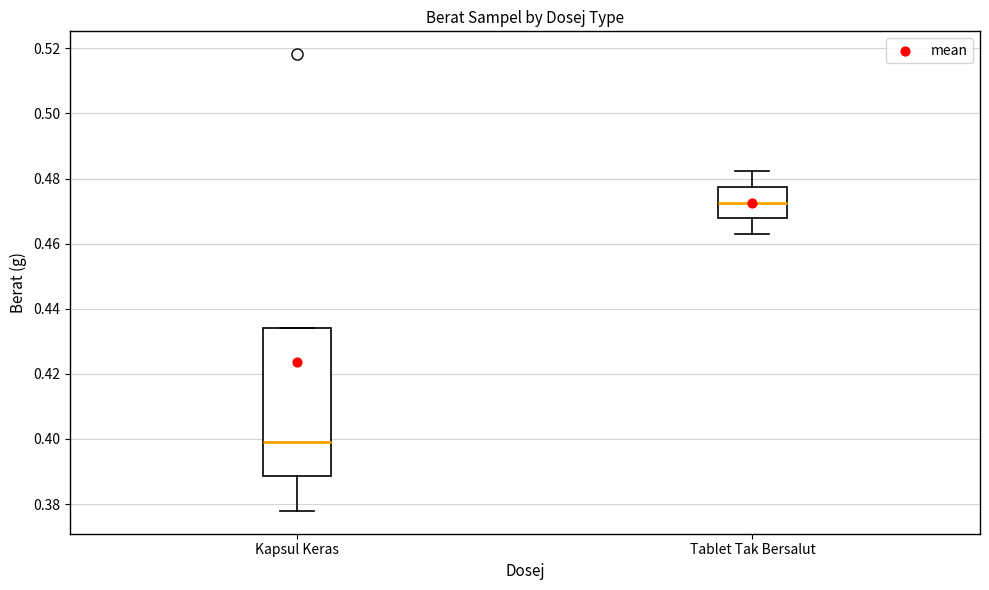

Where does the median line of the box for Tablet Tak Bersalut sit on the y-axis? The values are not printed on the chart, so give them approximately, as read against the axis.

0.472